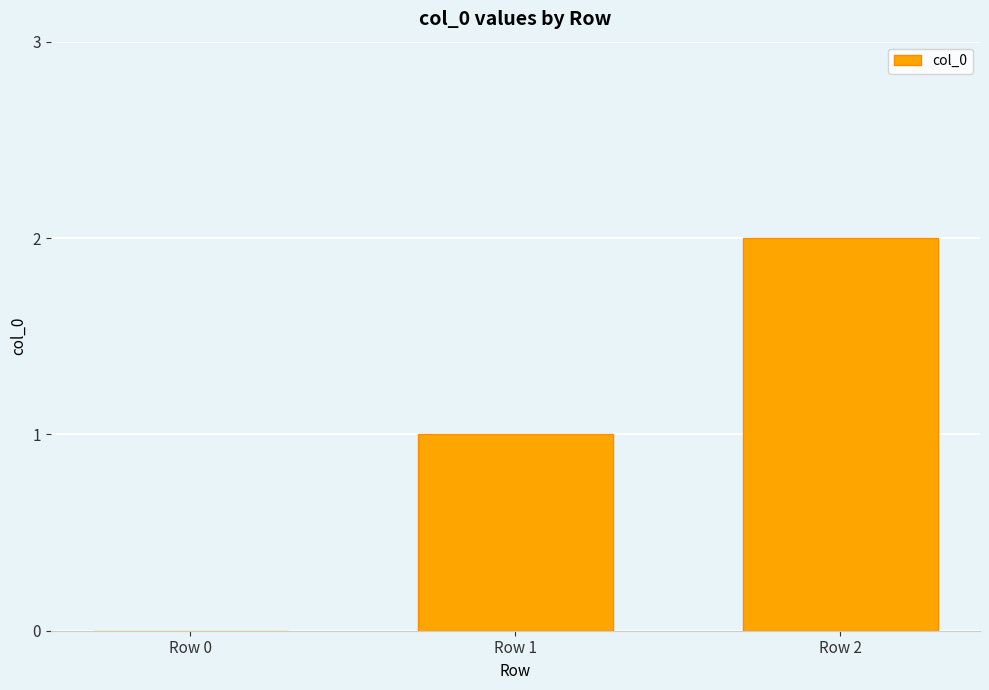

Which label corresponds to the largest value in the chart?

Row 2